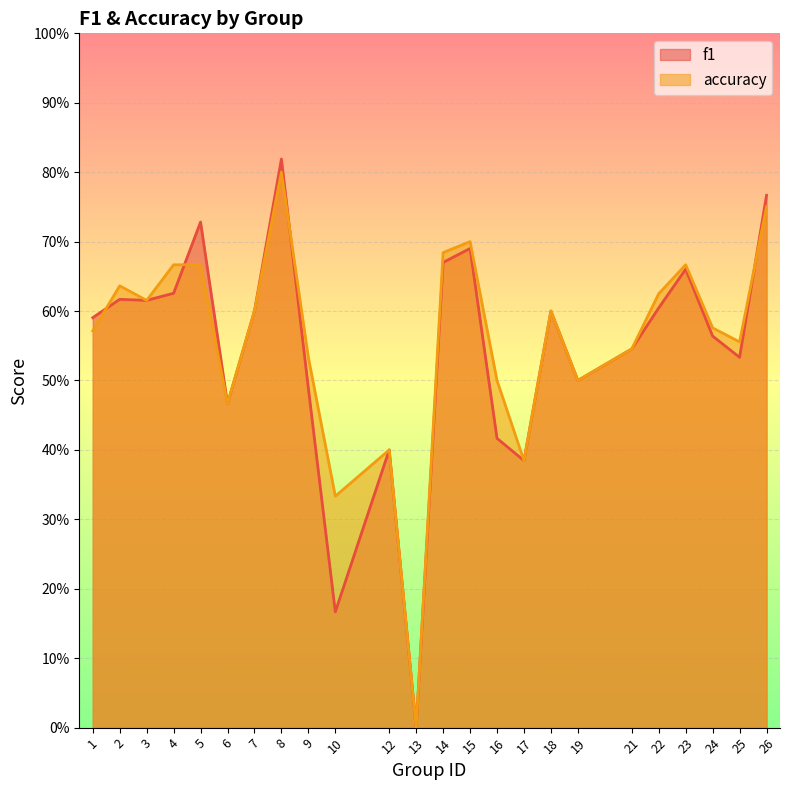

The f1 series shows 0.6 at 1. True or false?

True